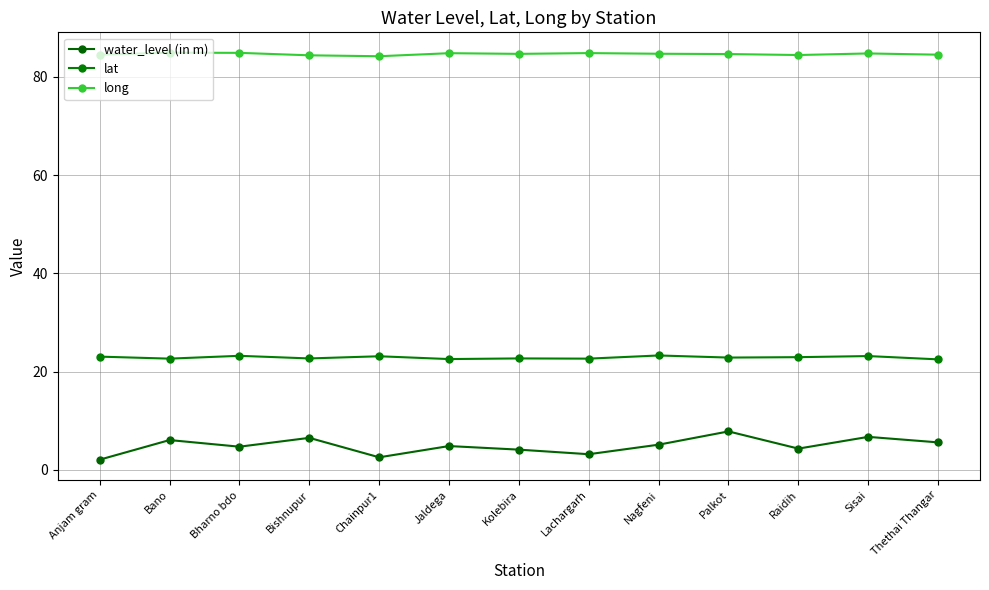

Does the chart display data point markers on the line(s)?

Yes